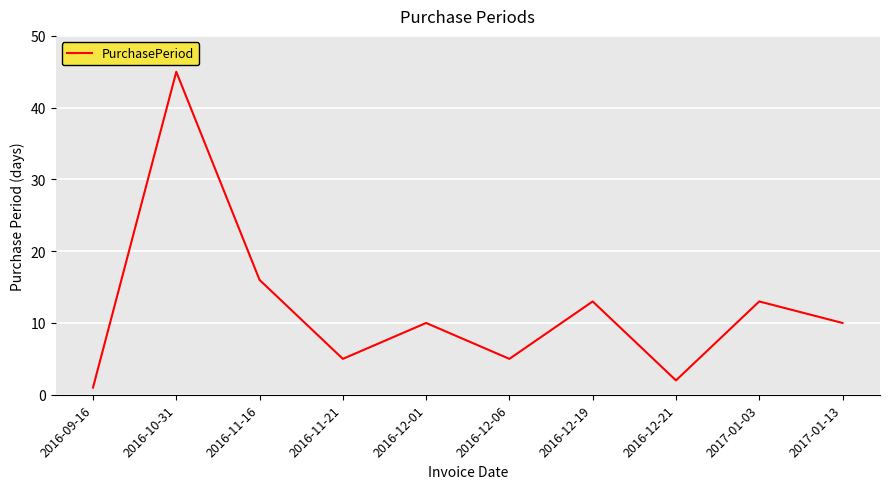

Reading left to right, transcribe all the data shown in this chart.

2016-09-16=1	2016-10-31=45	2016-11-16=16	2016-11-21=5	2016-12-01=10	2016-12-06=5	2016-12-19=13	2016-12-21=2	2017-01-03=13	2017-01-13=10